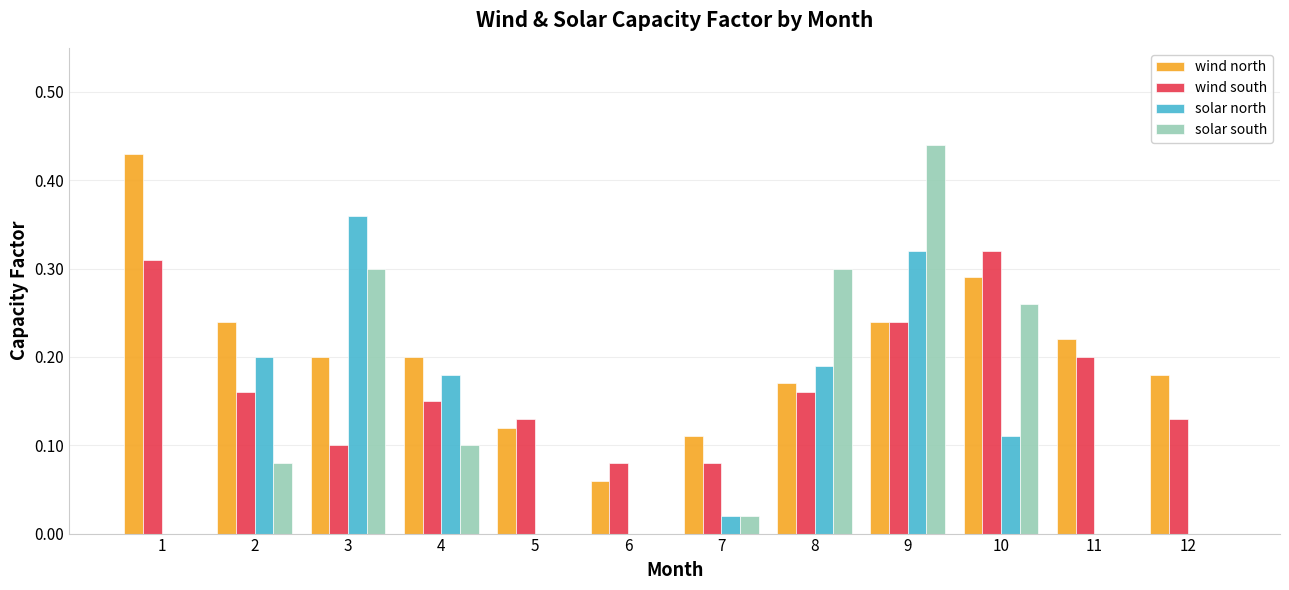

What is the sum of all solar south values?

1.5